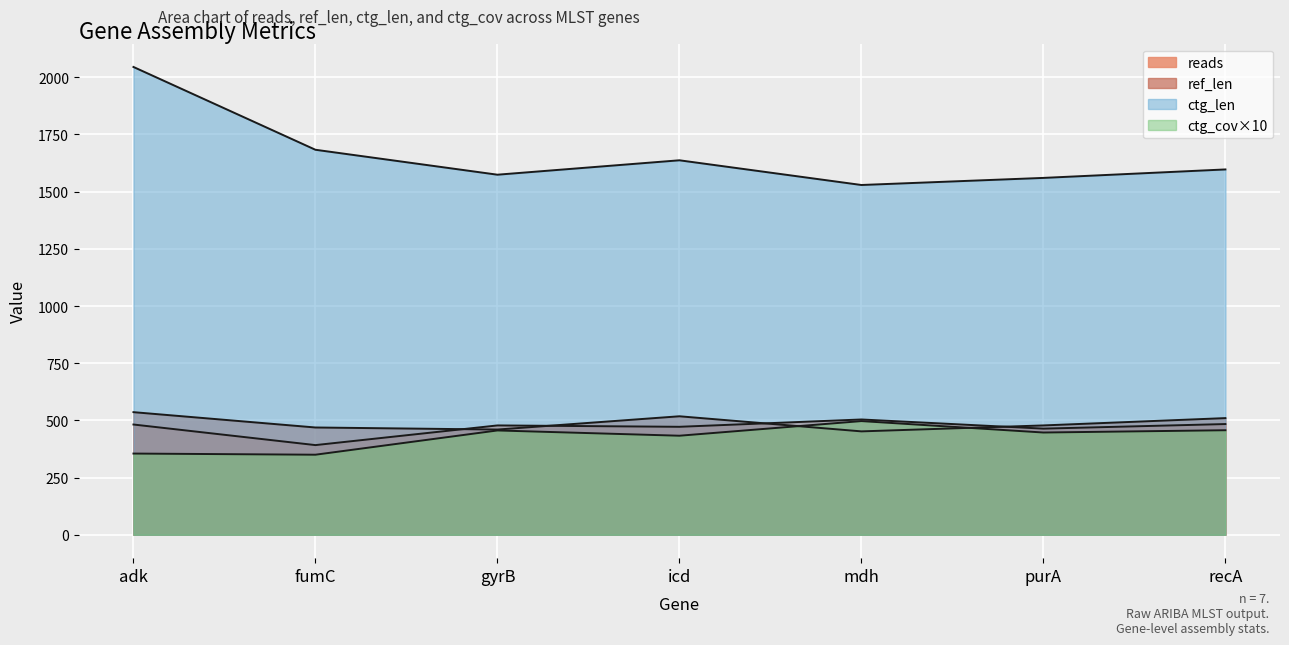

Does the chart display data point markers on the line(s)?

No